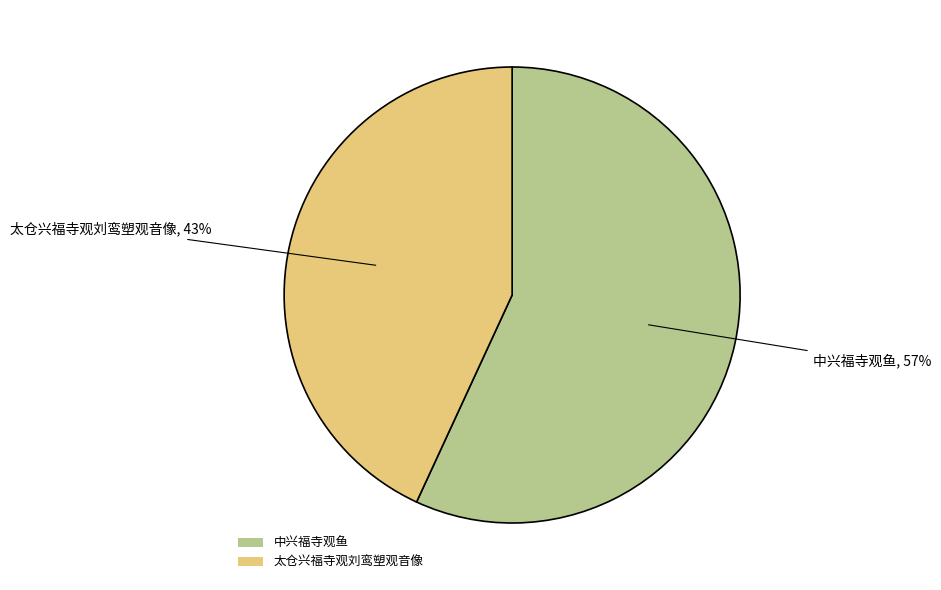

How many segments does this pie chart have?

2